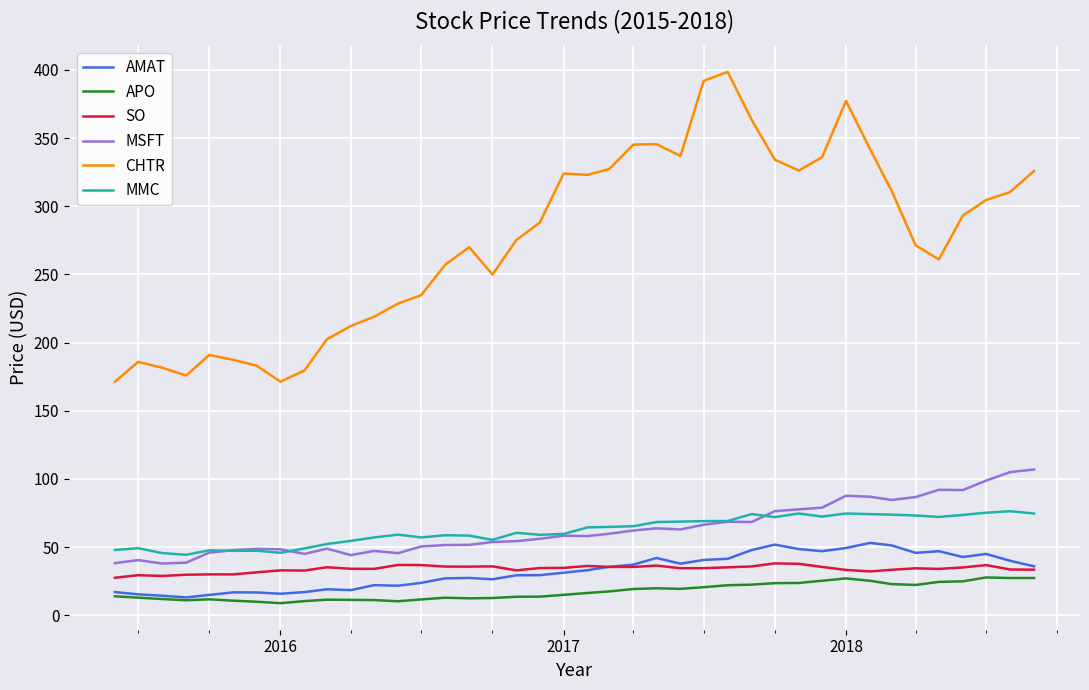

True or false: CHTR and MMC cross at least once.

False